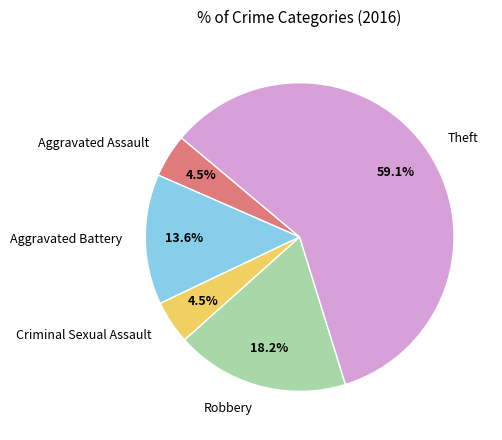

Which slice is the largest?

Theft